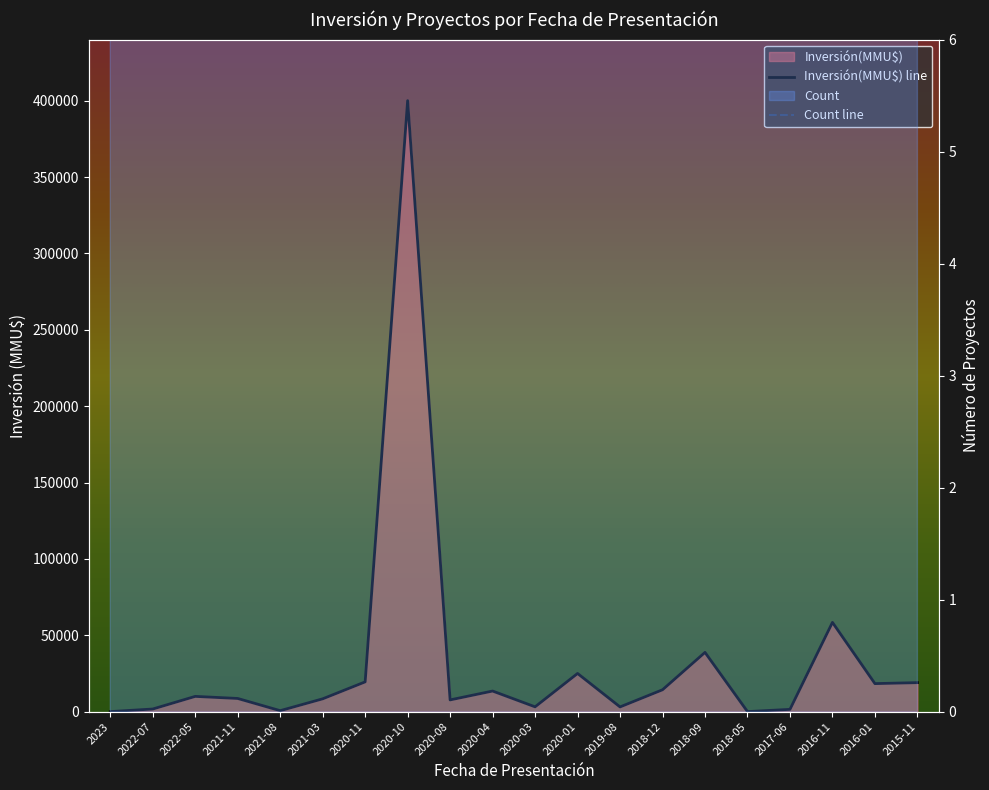

What position from the left is 2021-11?

4